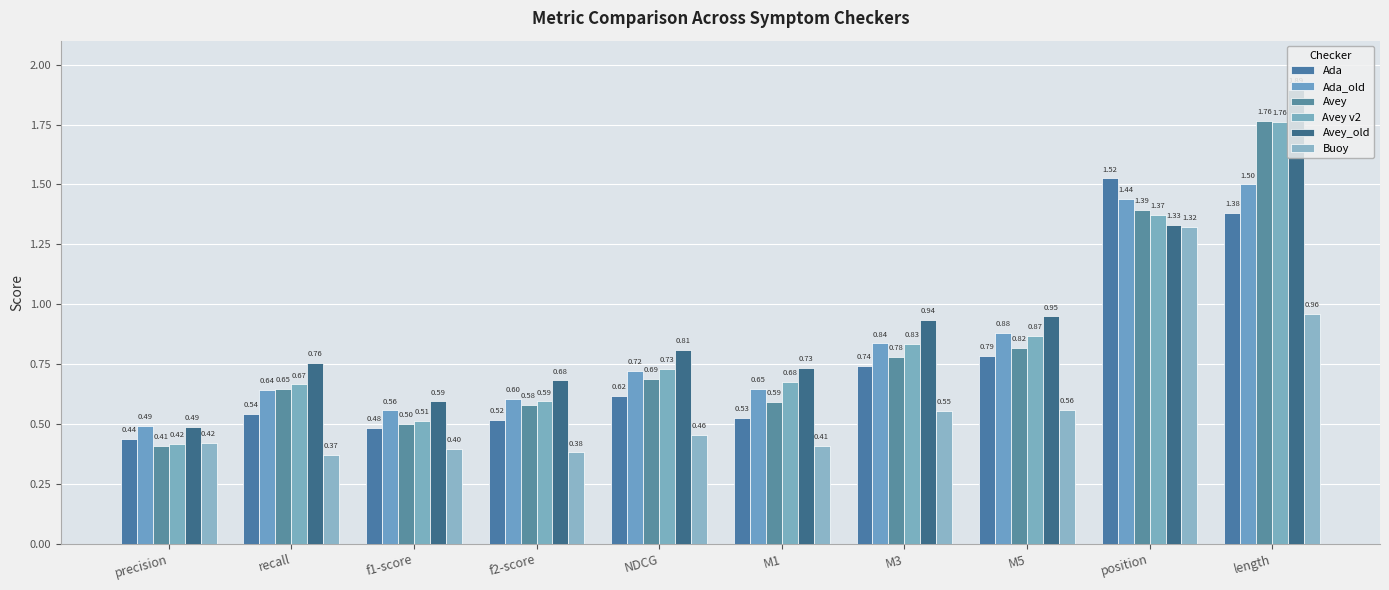

Rank the series at position from highest to lowest value.

Ada, Ada_old, Avey, Avey v2, Avey_old, Buoy